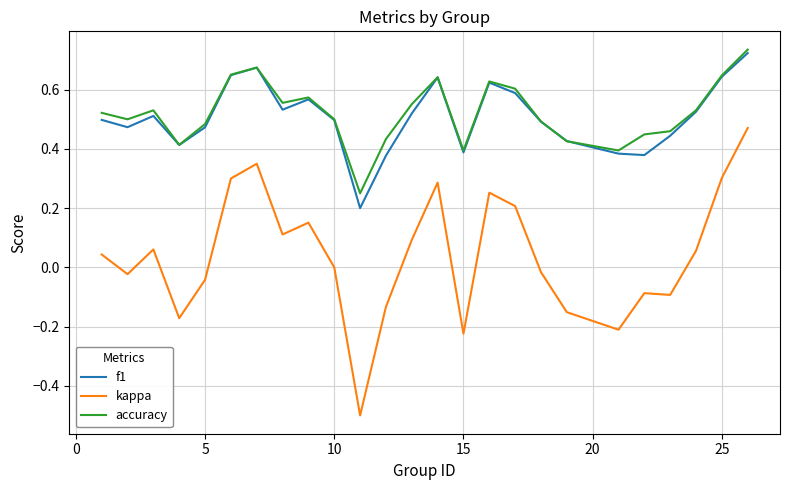

True or false: accuracy and kappa cross at least once.

False